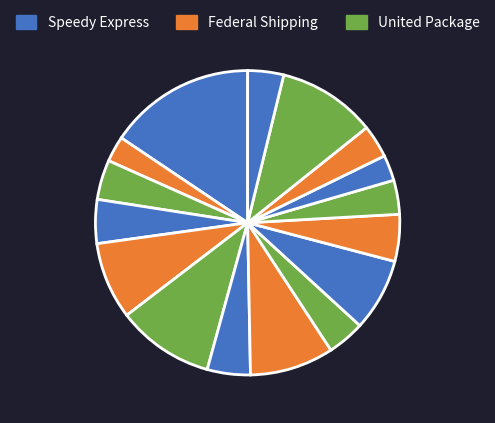

How many segments does this pie chart have?

16